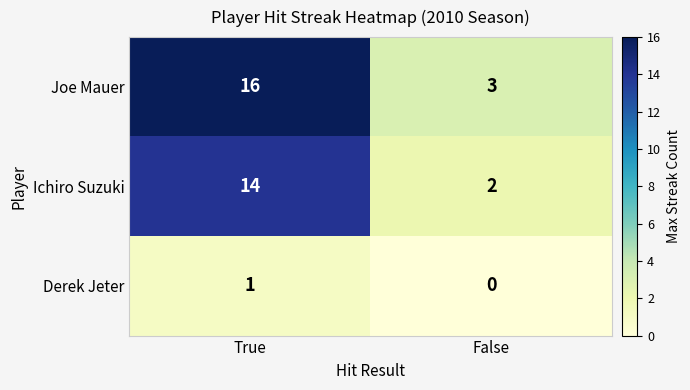

What is the difference between the Ichiro Suzuki values at True and False?

12